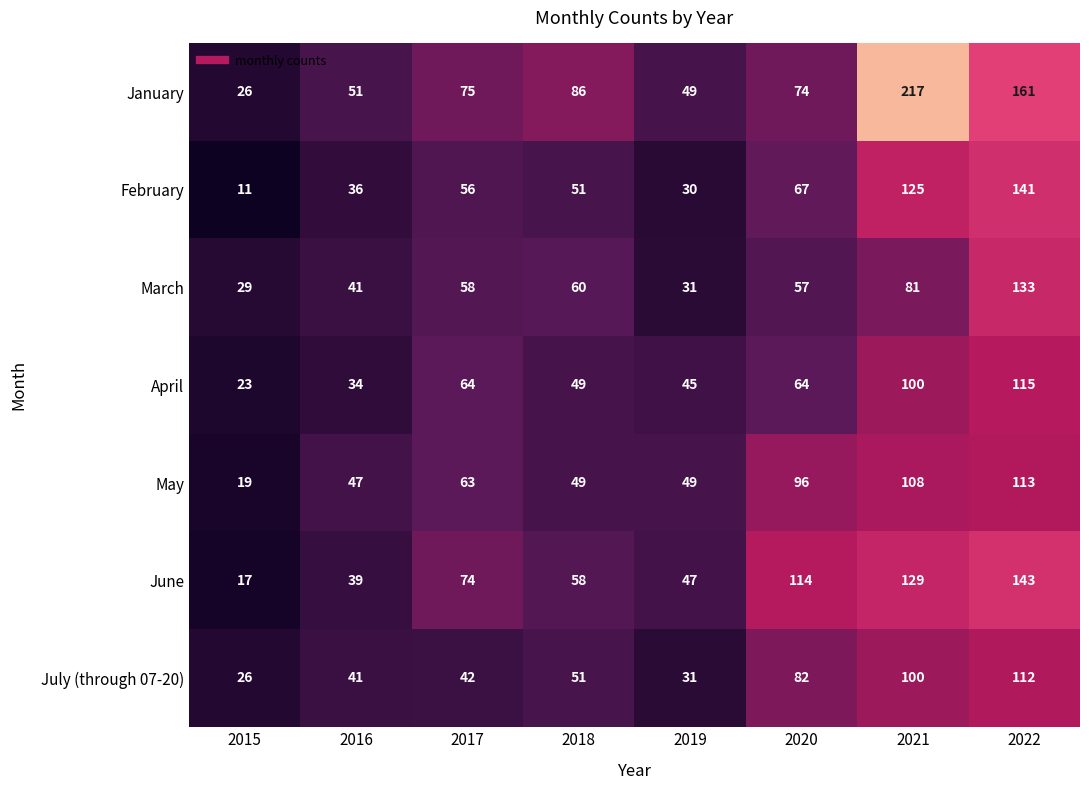

Count the number of categories in the chart.

8